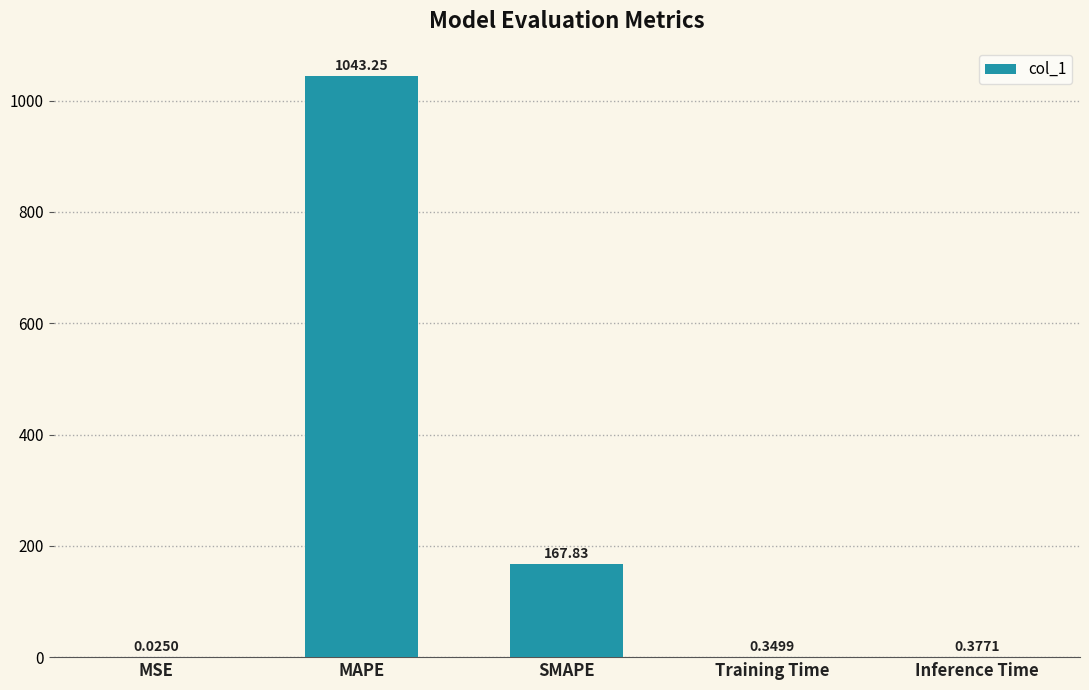

What is the sum of all values?

1211.8